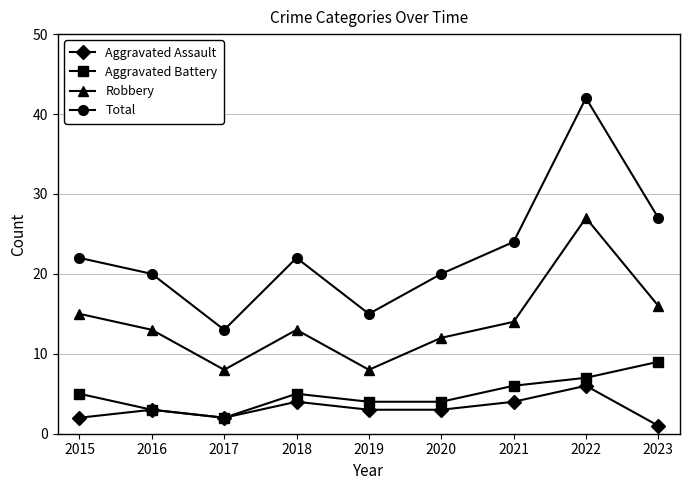

What is the minimum value for Total?

13